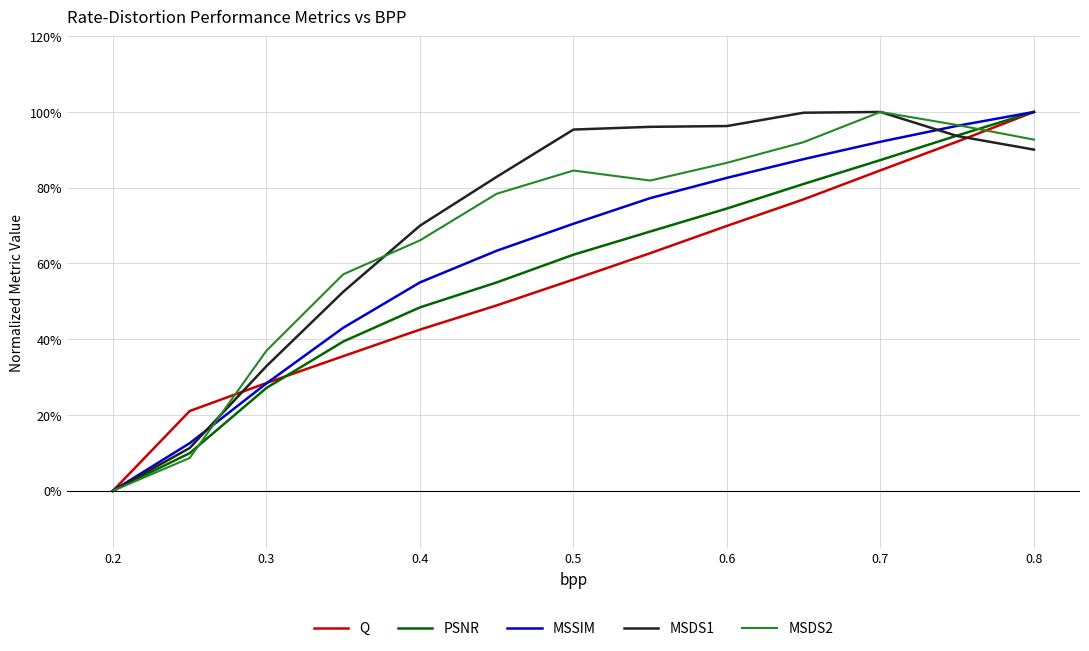

Does the chart have visible grid lines?

Yes